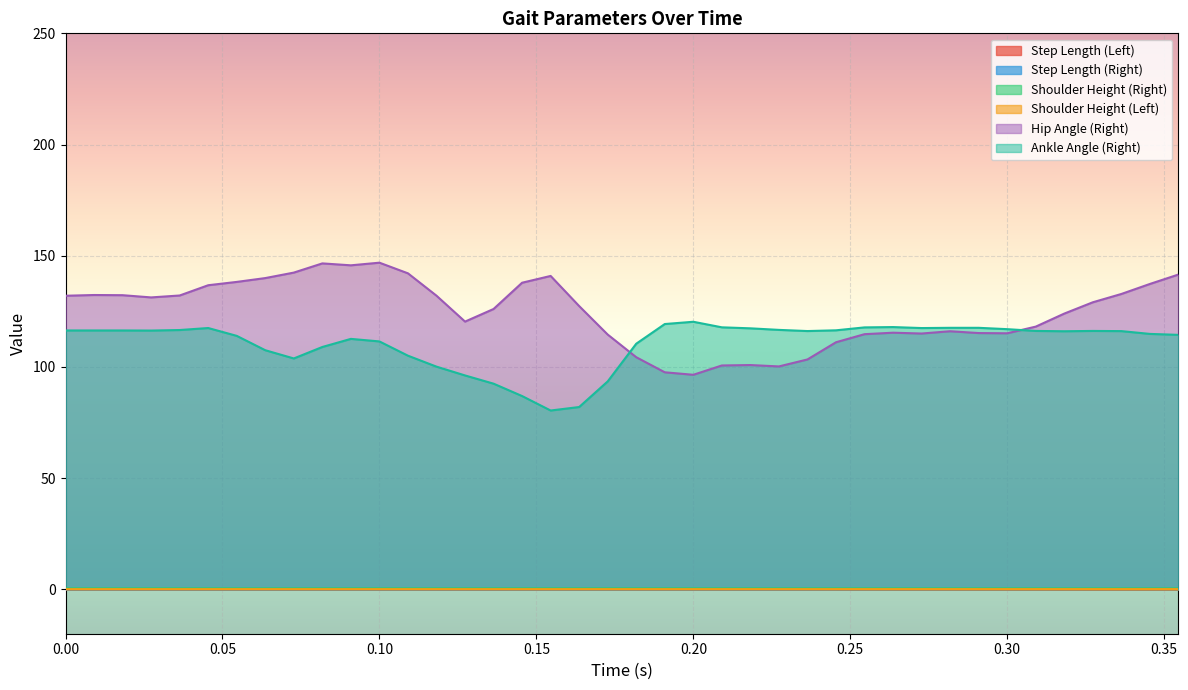

True or false: Step Length (Left) has more than 2 points higher than both neighbors.

True